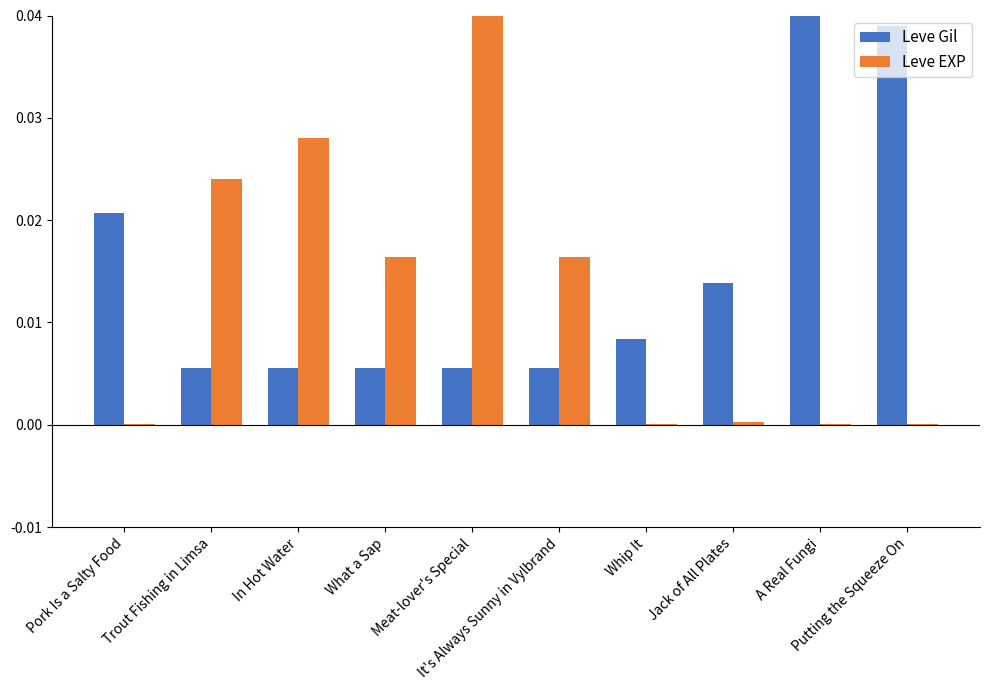

Which series has the largest total across all categories?

Leve Gil